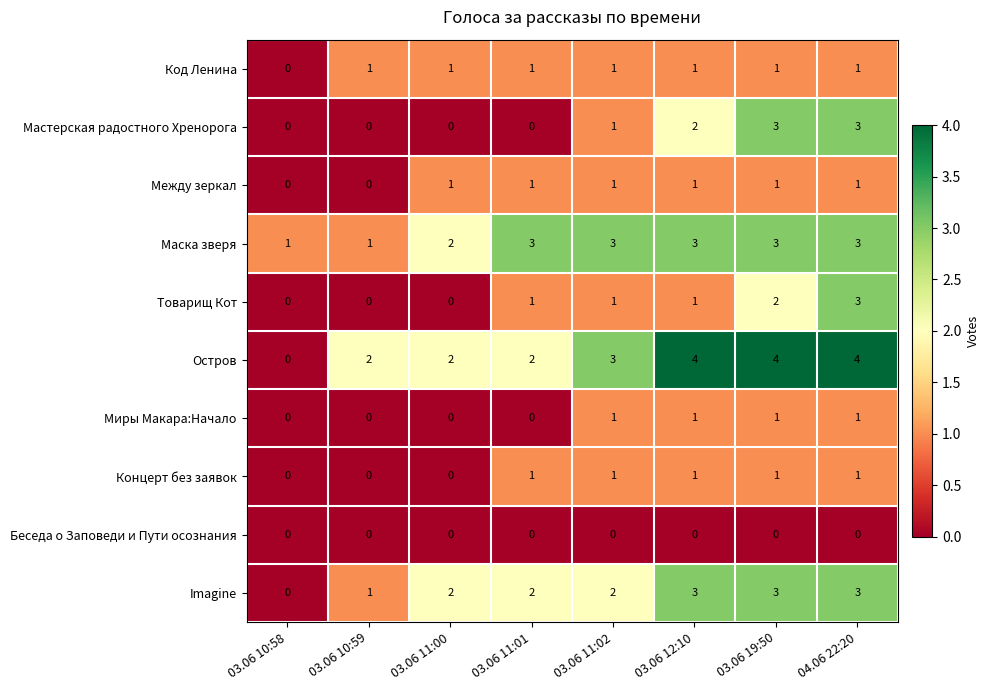

How many values in the Мастерская радостного Хренорога series are below 1?

4